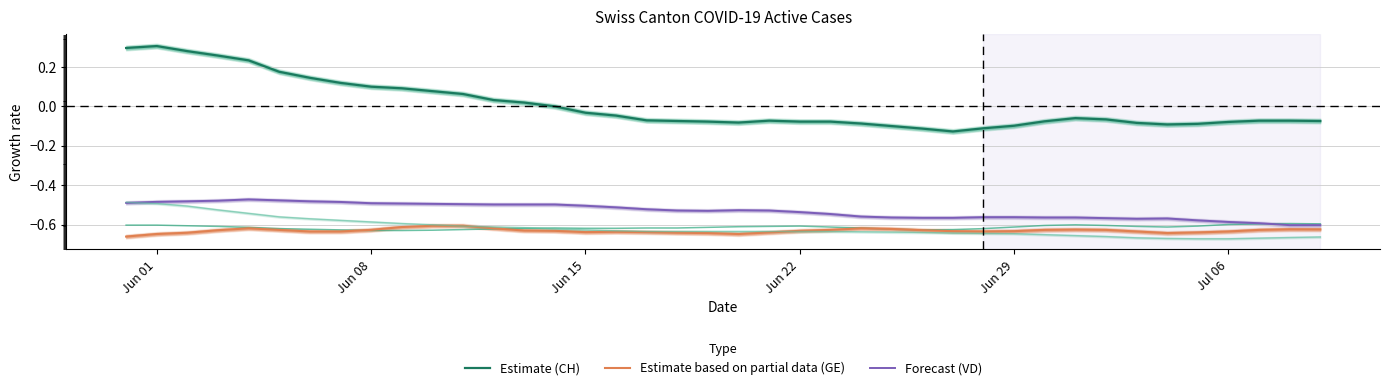

Rank the series by their maximum value, from highest to lowest.

Estimate (CH), Forecast (VD), Estimate based on partial data (GE)